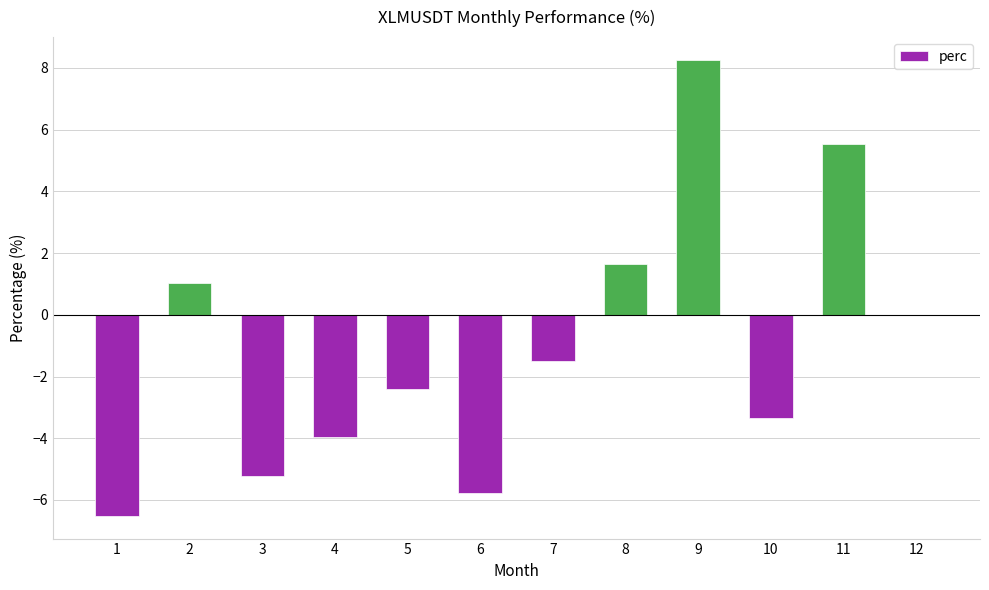

What is the sum of all values?

-12.3